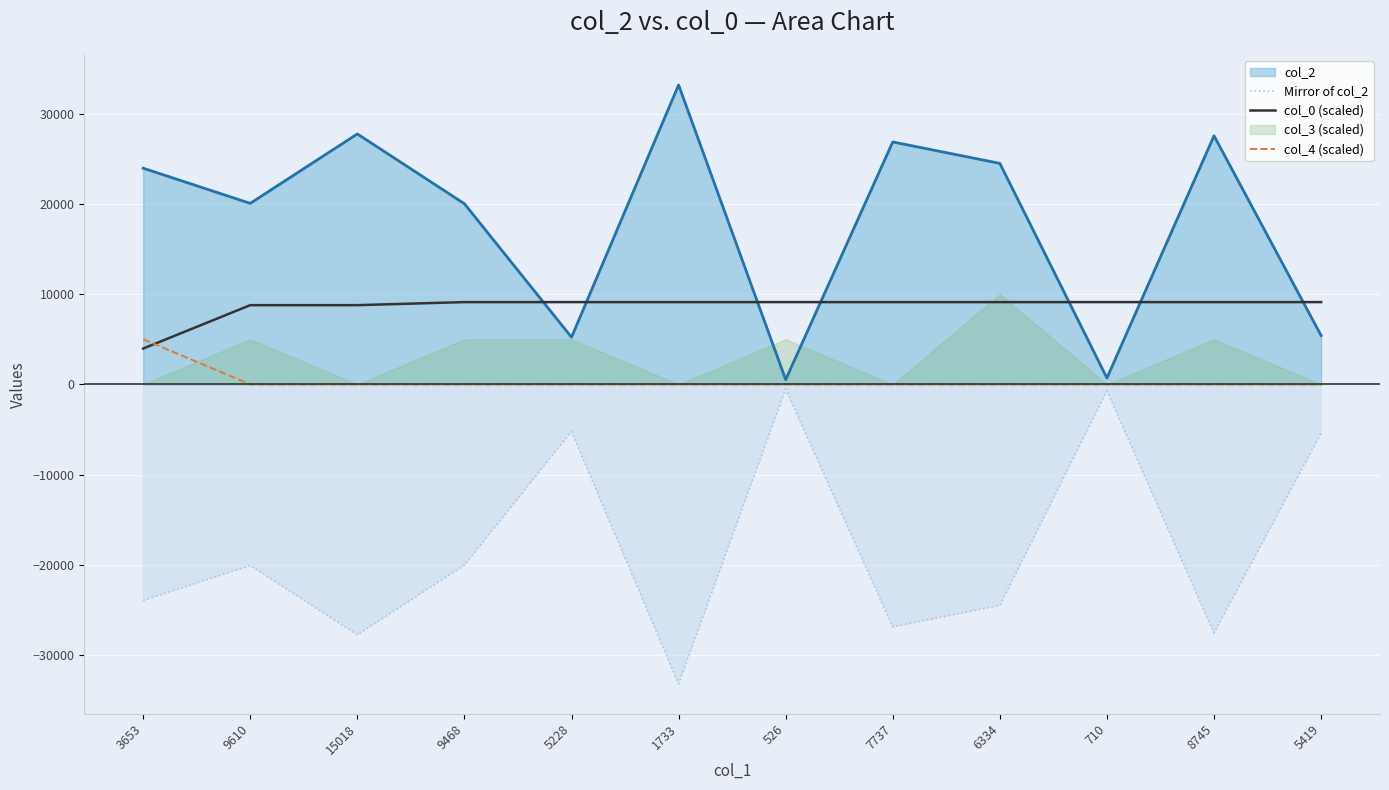

True or false: col_4 (scaled) and Mirror of col_2 intersect in this chart.

False